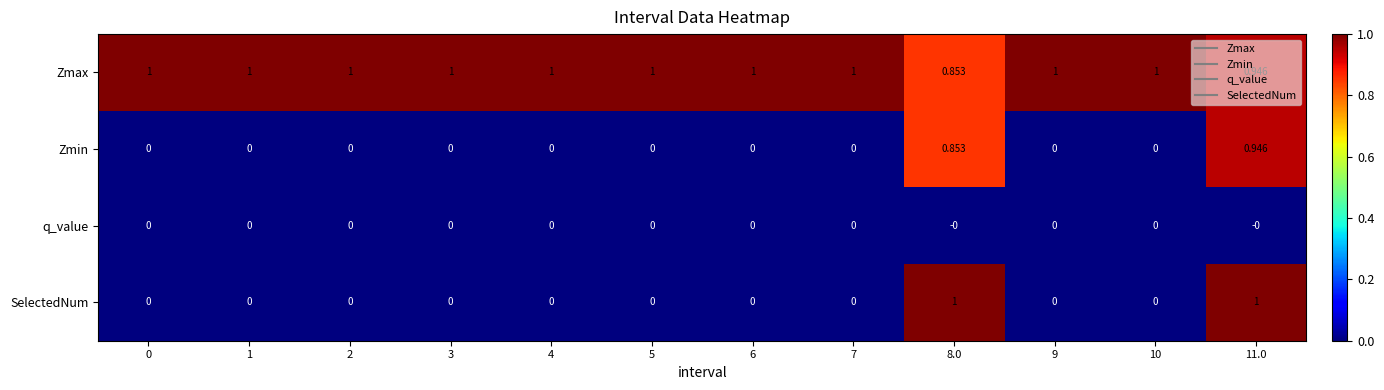

What is the total value across all series at 5?

1.0